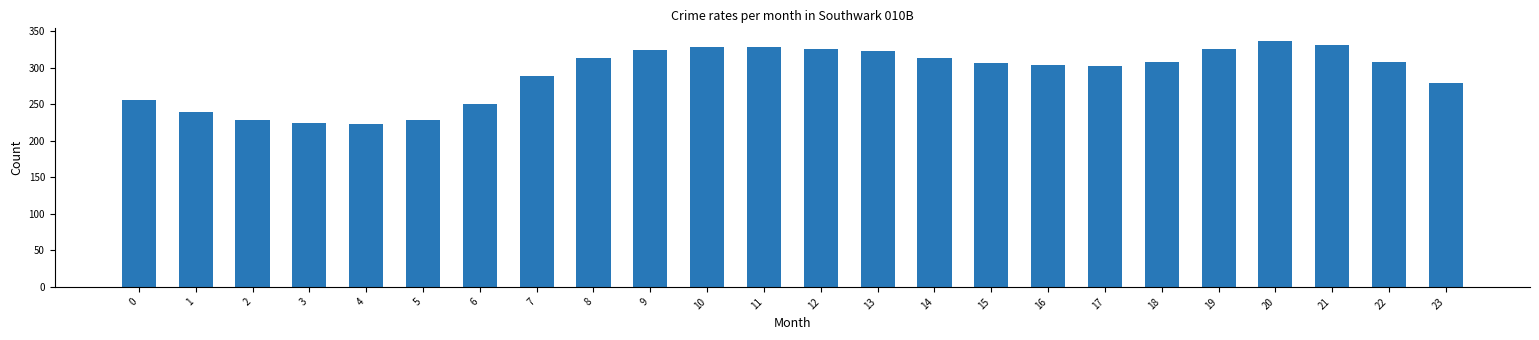

Is it true that the value at 7 is 289.1?

True